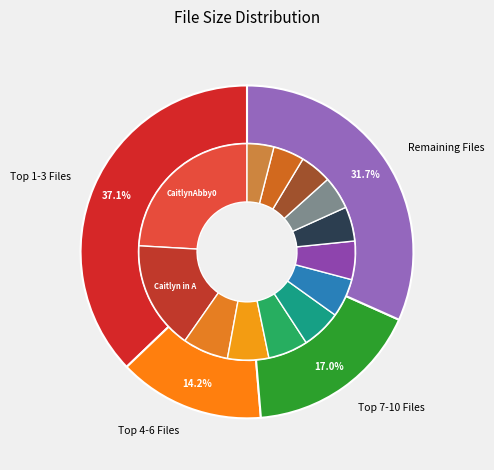

What is the ratio of the value at CaitlynAbby03_Tease.wmv to the value at Caitlyn01_Jackoff.wmv?

3.0